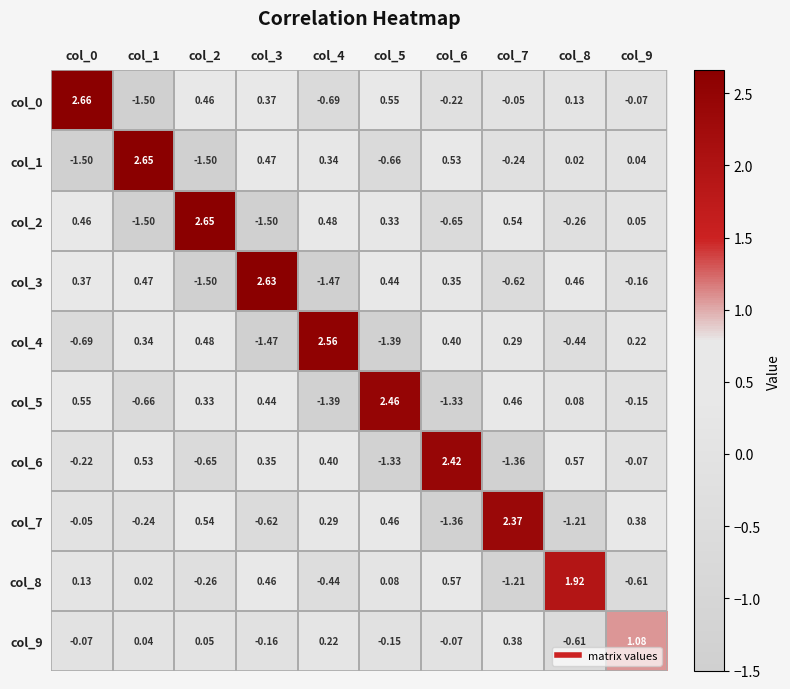

Is the value of col_1 at col_7 greater than the value of col_0 at col_5?

No